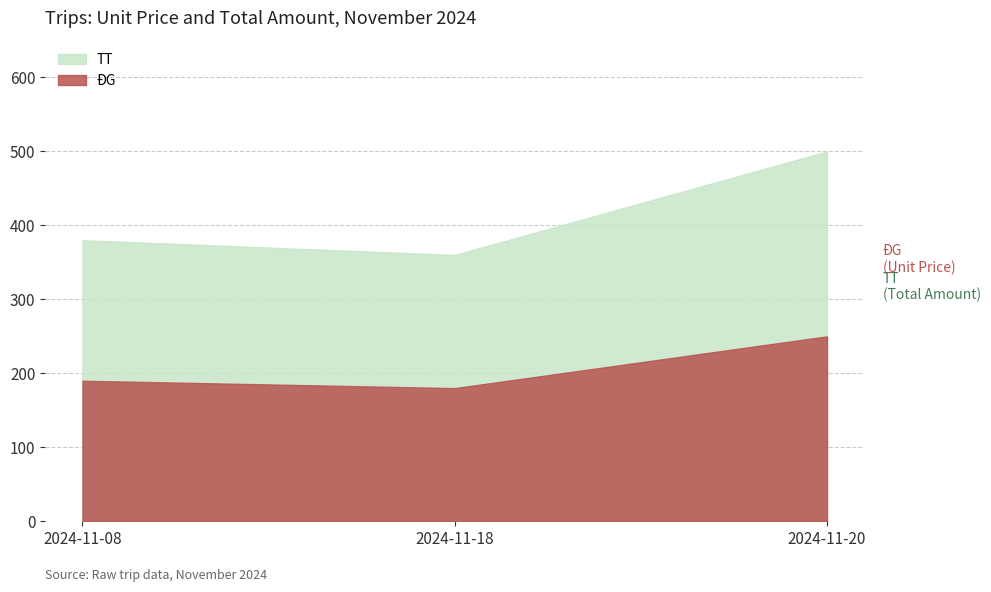

What is the sum of all TT values?

1240